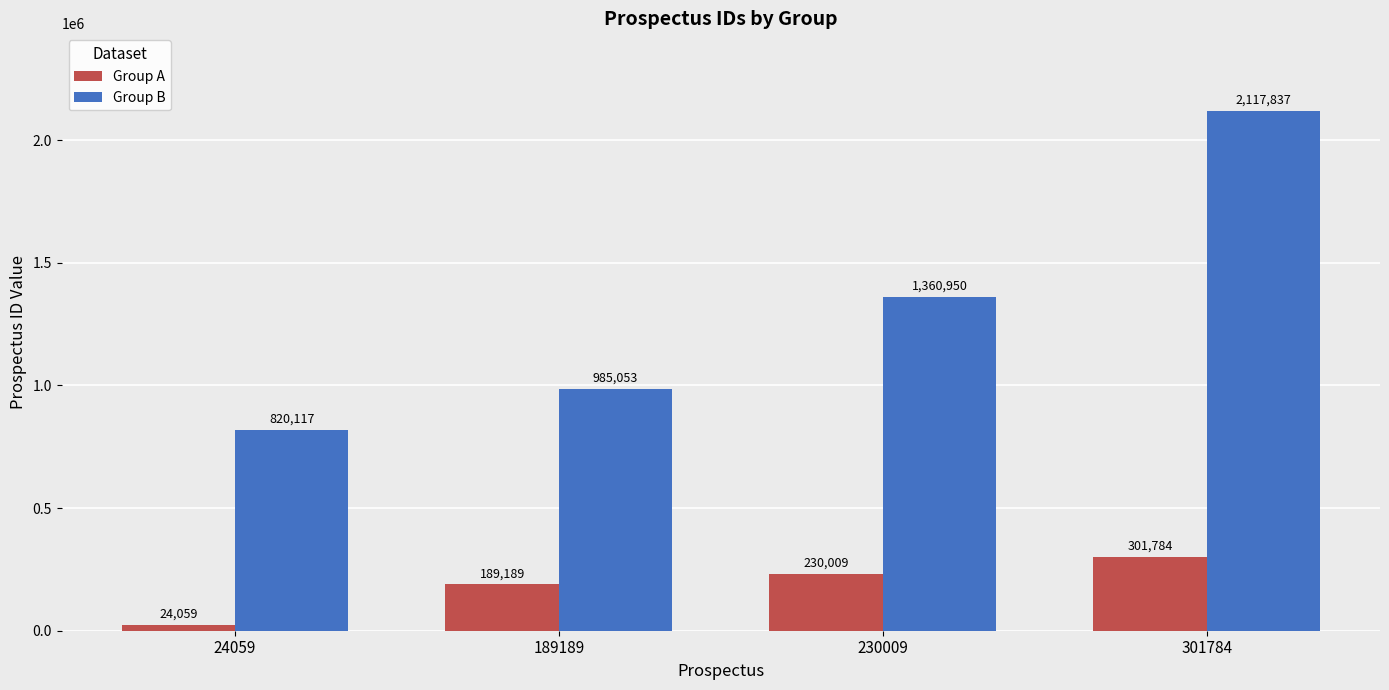

Are the bars horizontal?

No